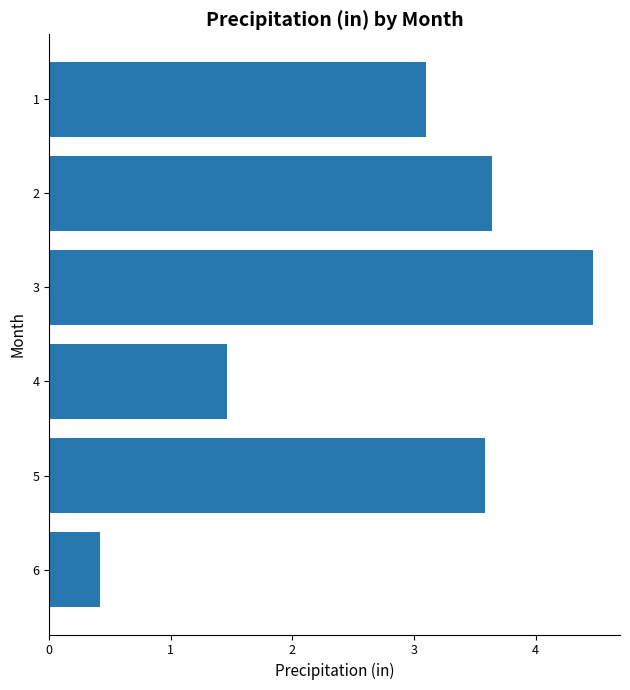

What is the ratio of the value at 5 to the value at 1?

1.2